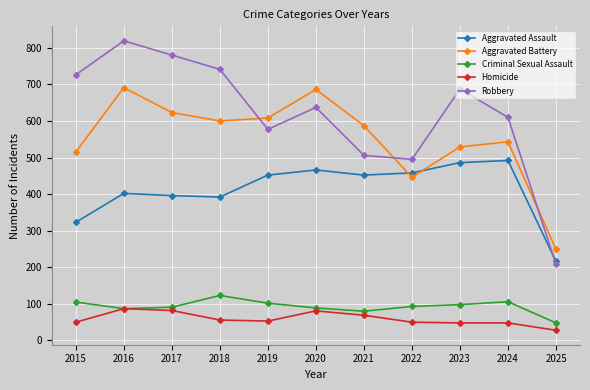

Which series has the largest total across all categories?

Robbery